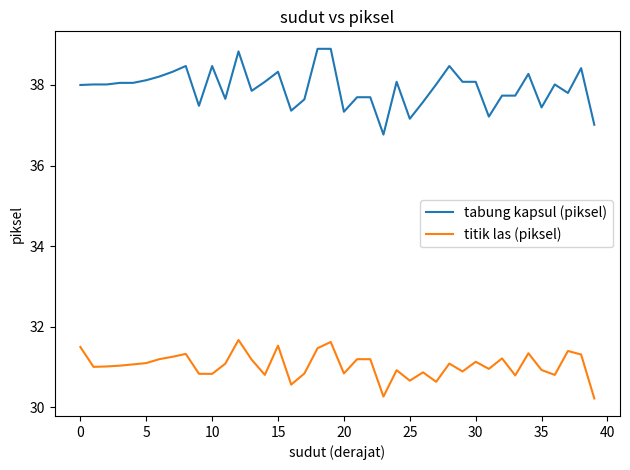

List the series in order of their peak value, highest first.

tabung kapsul (piksel), titik las (piksel)